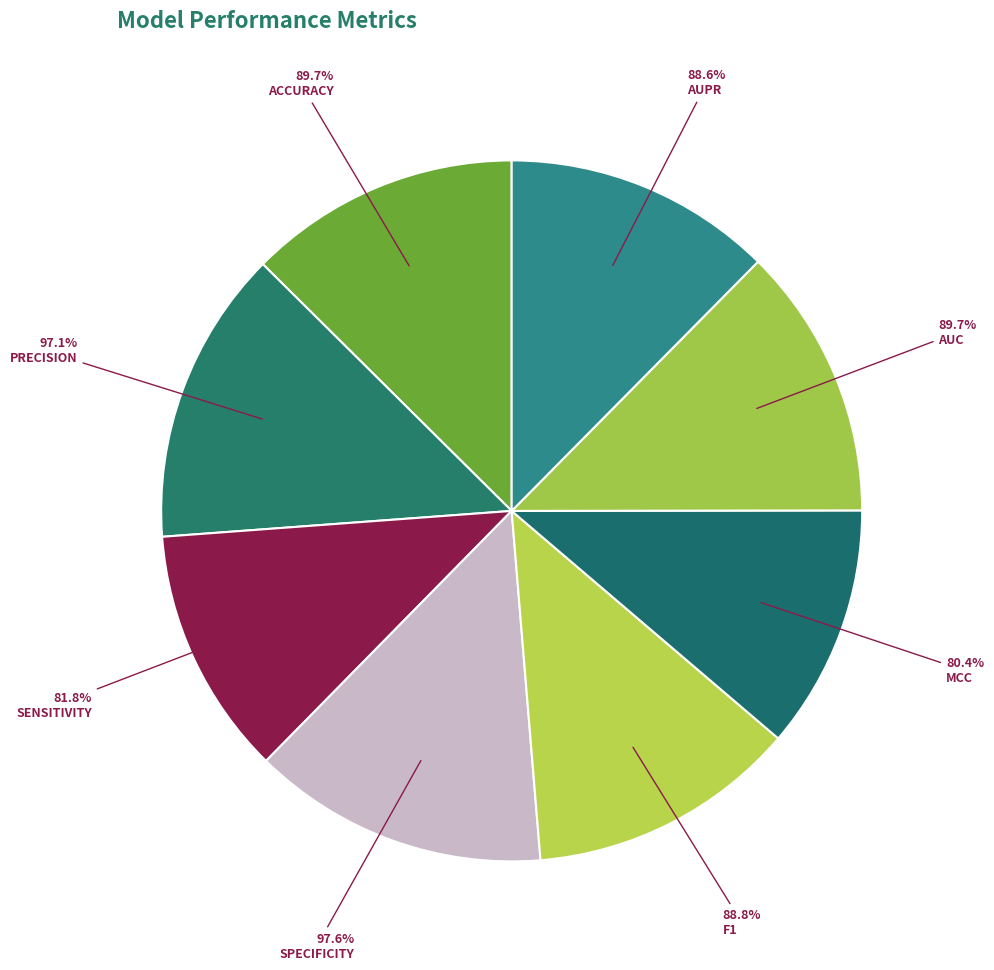

The F1 slice represents 12% of the pie. True or false?

True